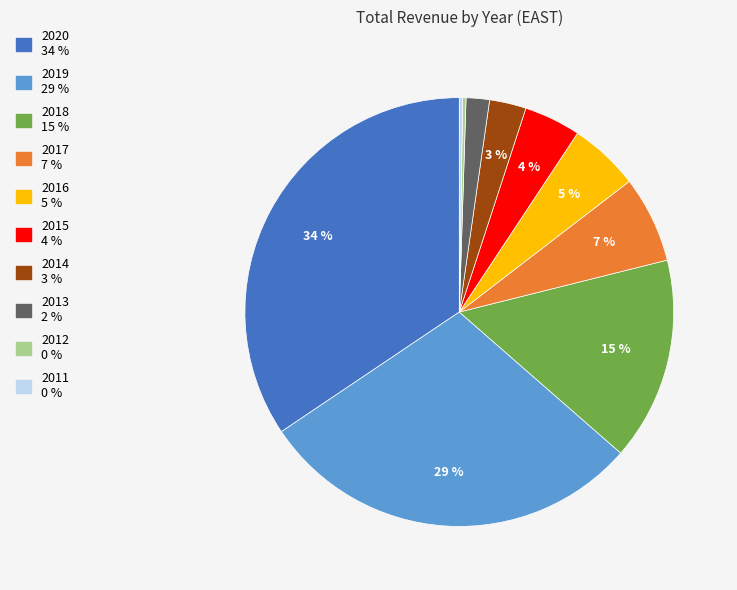

True or false: 2014 accounts for 3% of the total.

True